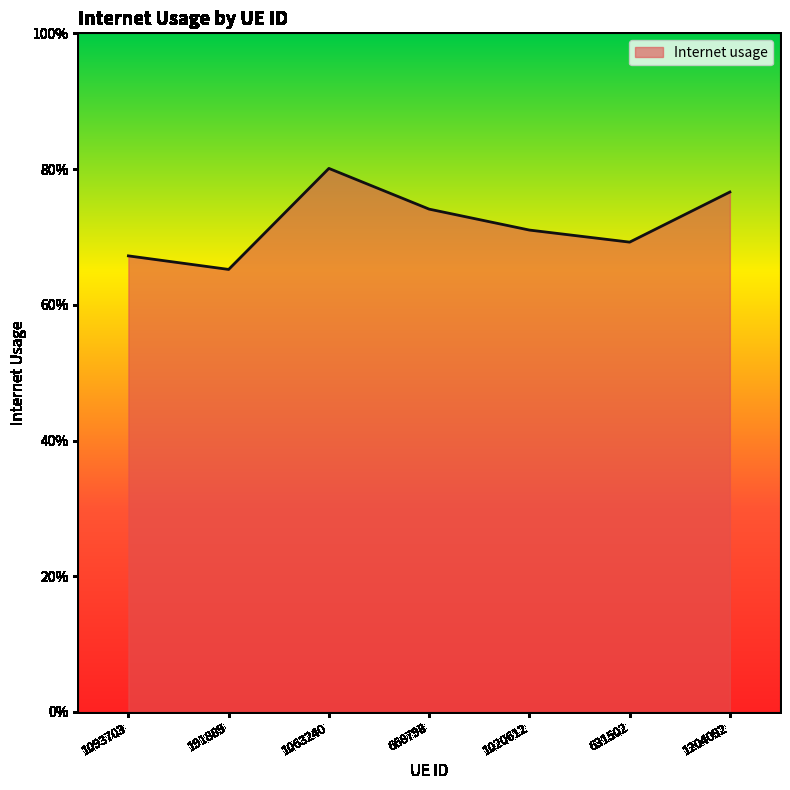

Does the chart have visible grid lines?

No